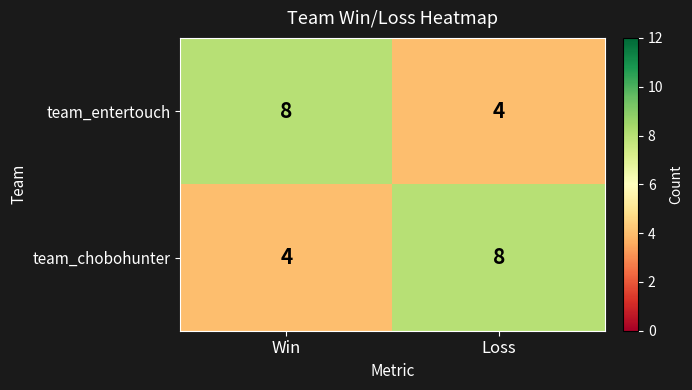

What is the sum of all team_chobohunter values?

12